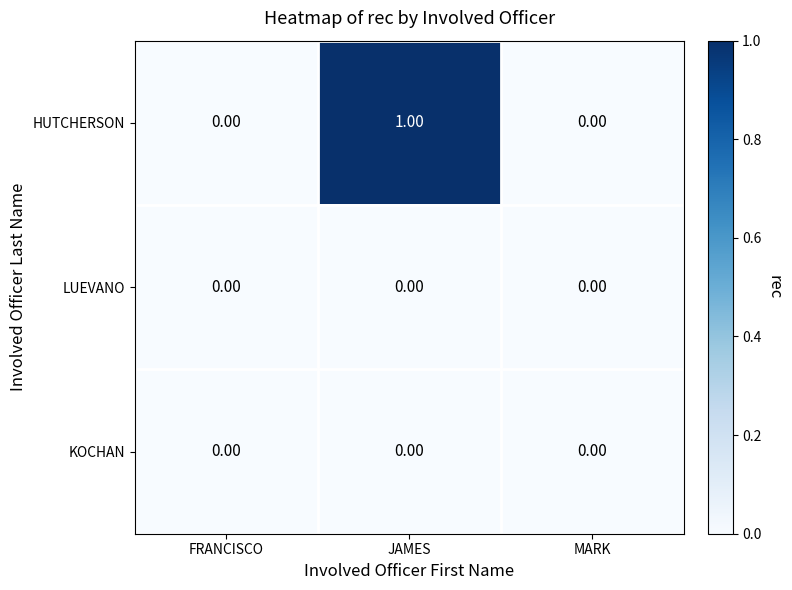

Which series has the largest total across all categories?

HUTCHERSON